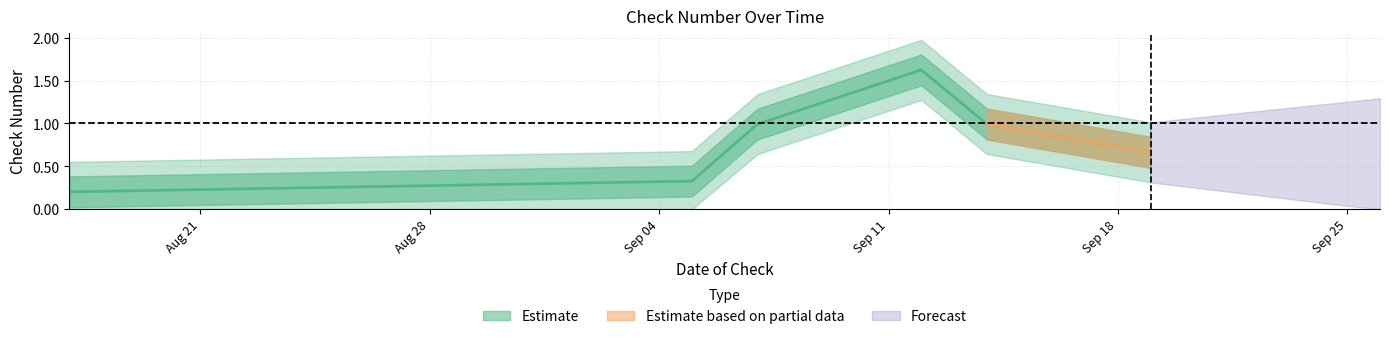

How many categories are shown in the chart?

6